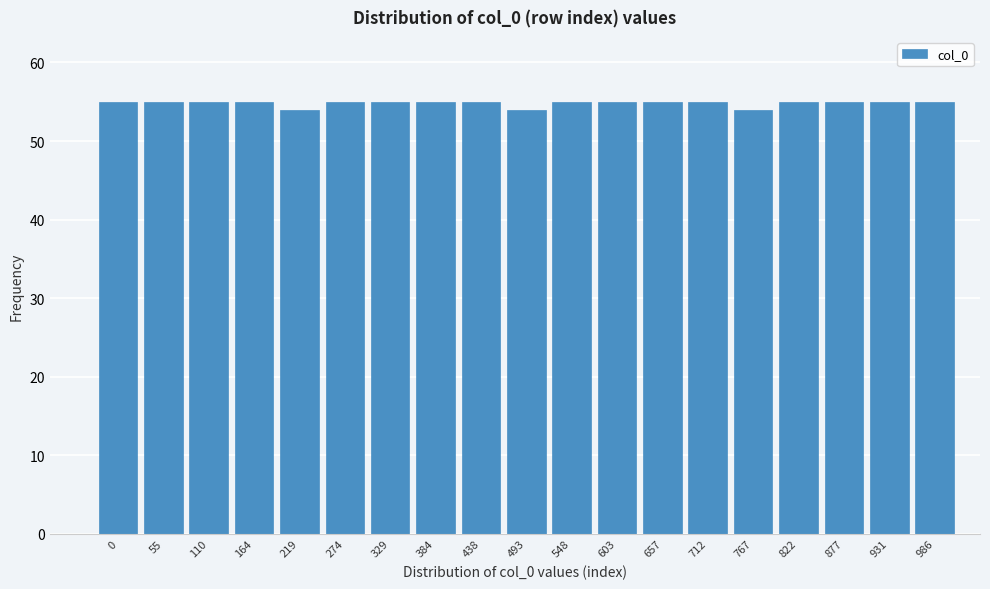

Reading right to left, transcribe all the data shown in this chart.

55	55	55	55	54	55	55	55	55	54	55	55	55	55	54	55	55	55	55